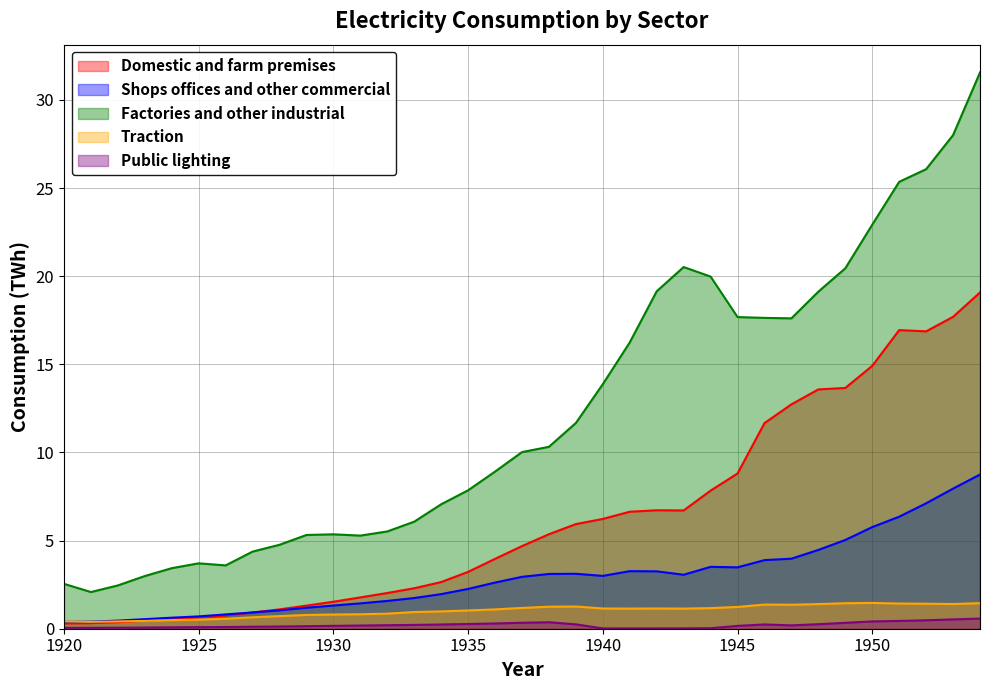

What is the difference between the Public lighting values at 1937 and 1930?

0.2